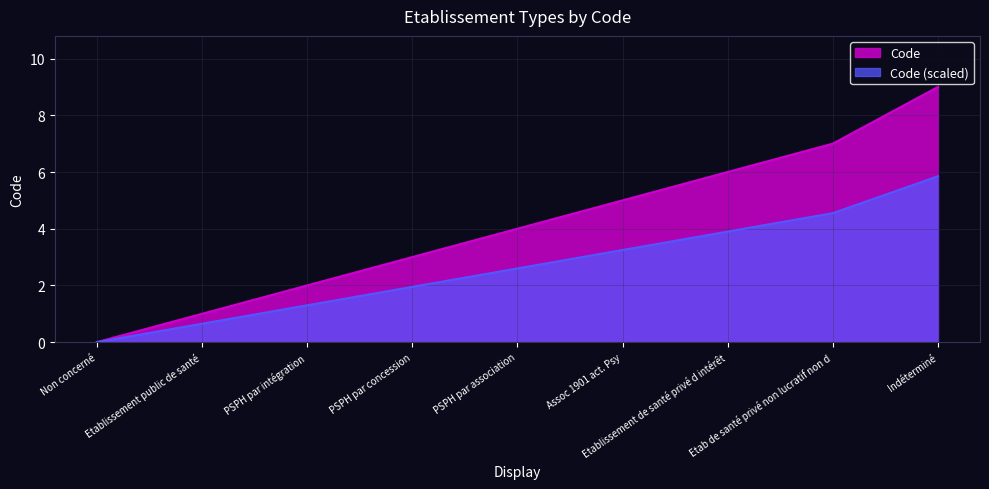

What is the approximate value at Etablissement de santé privé d intérêt?

6